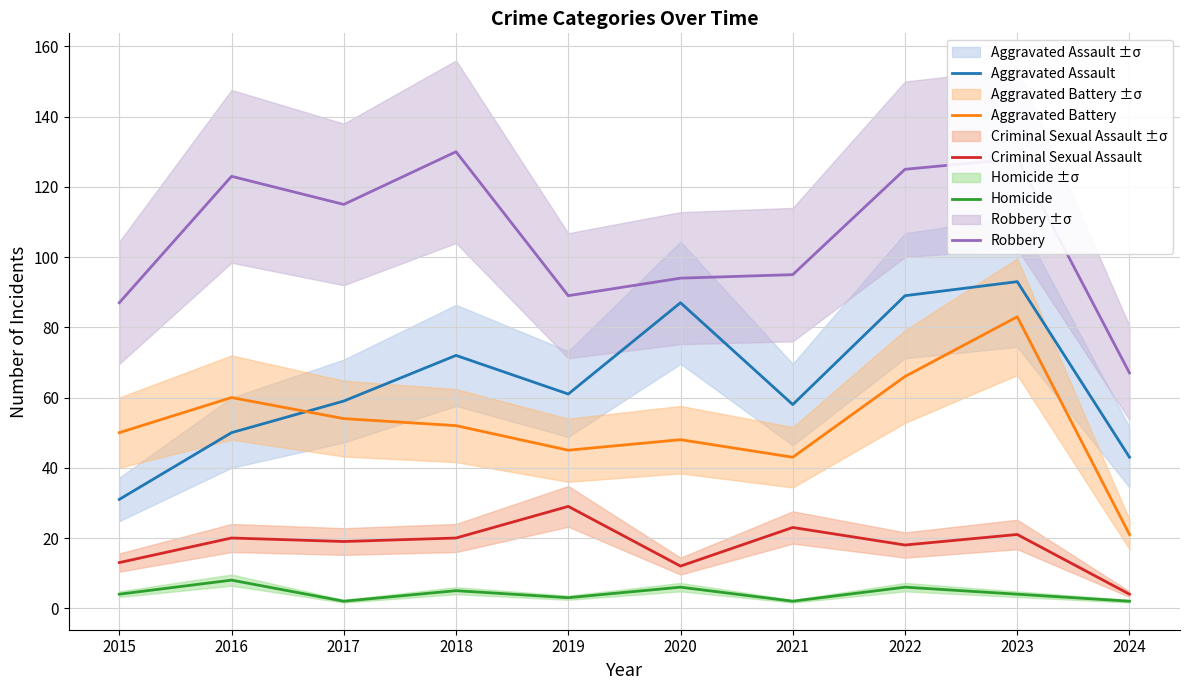

Count the number of categories in the chart.

10